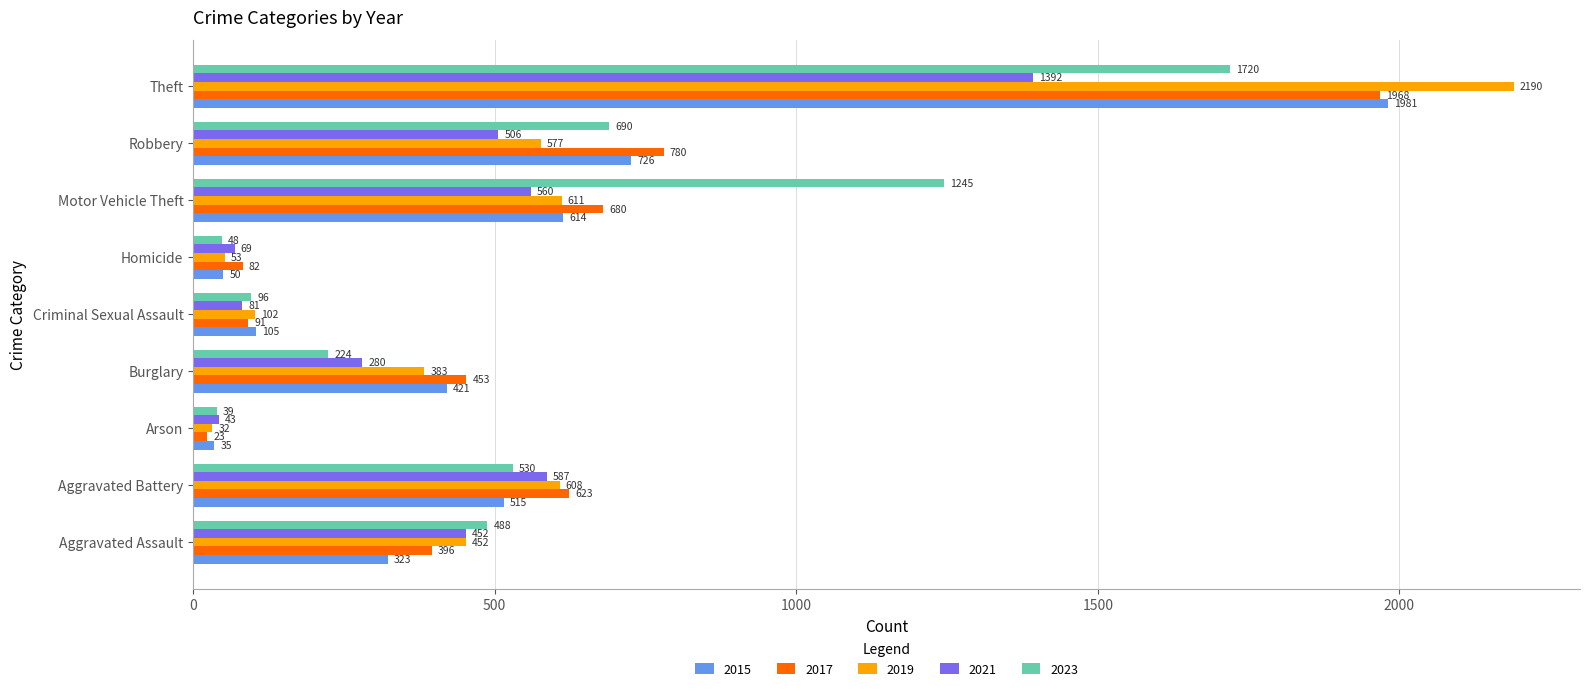

What is the spread (max minus min) of values at Homicide?

34